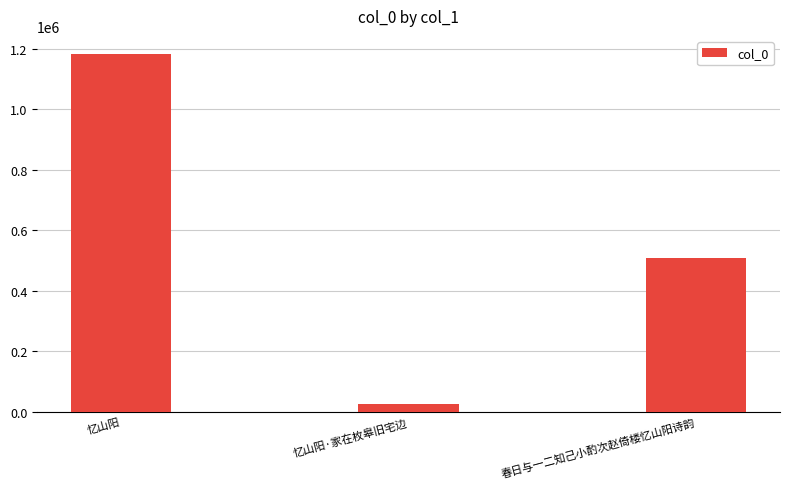

Does the chart contain stacked bars?

No